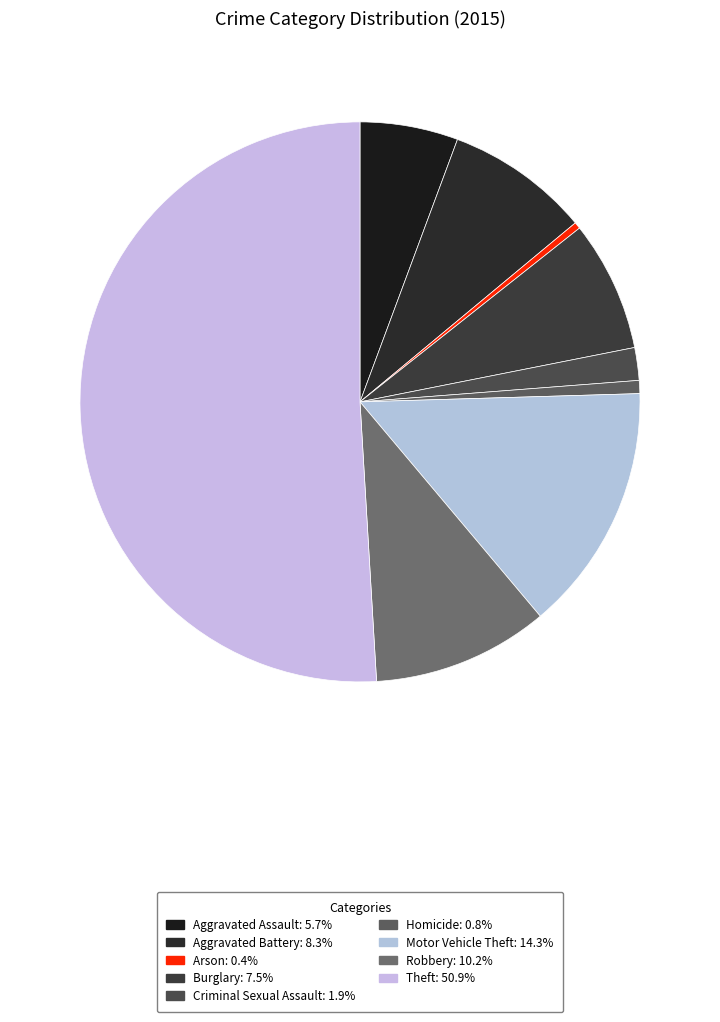

Is it true that Aggravated Assault is 1% of the pie?

False